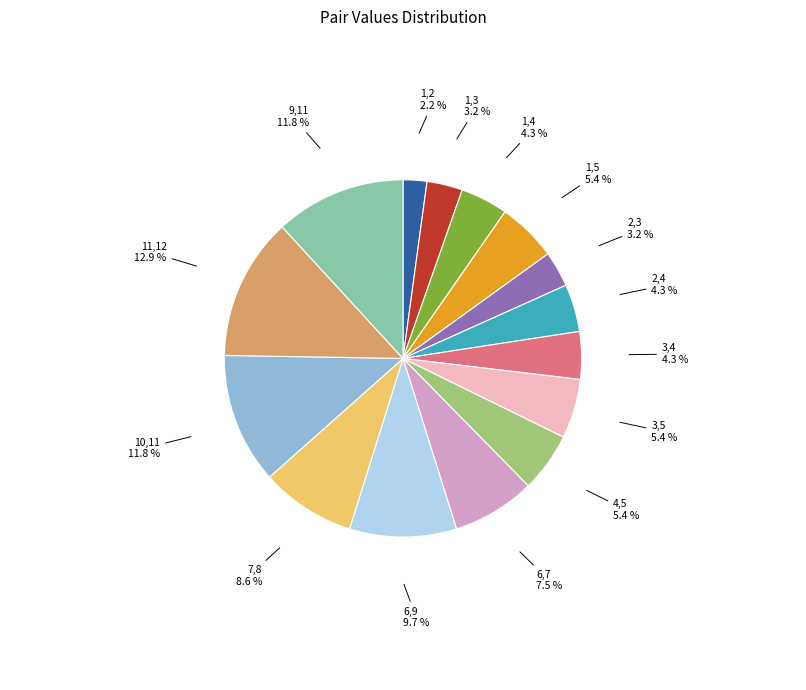

To the nearest percent, what percentage of the pie is 3,5?

5%